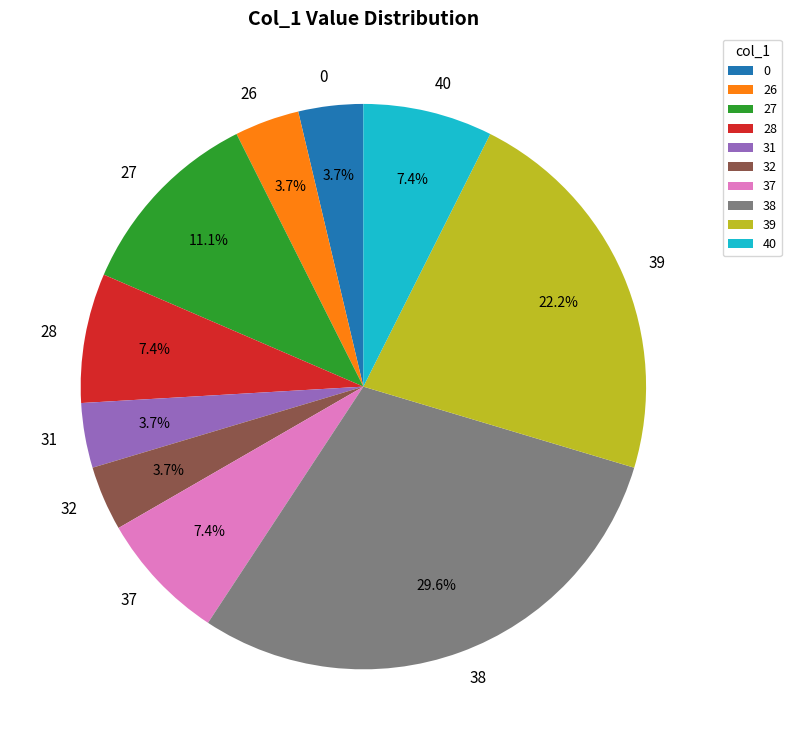

How many segments does this pie chart have?

10